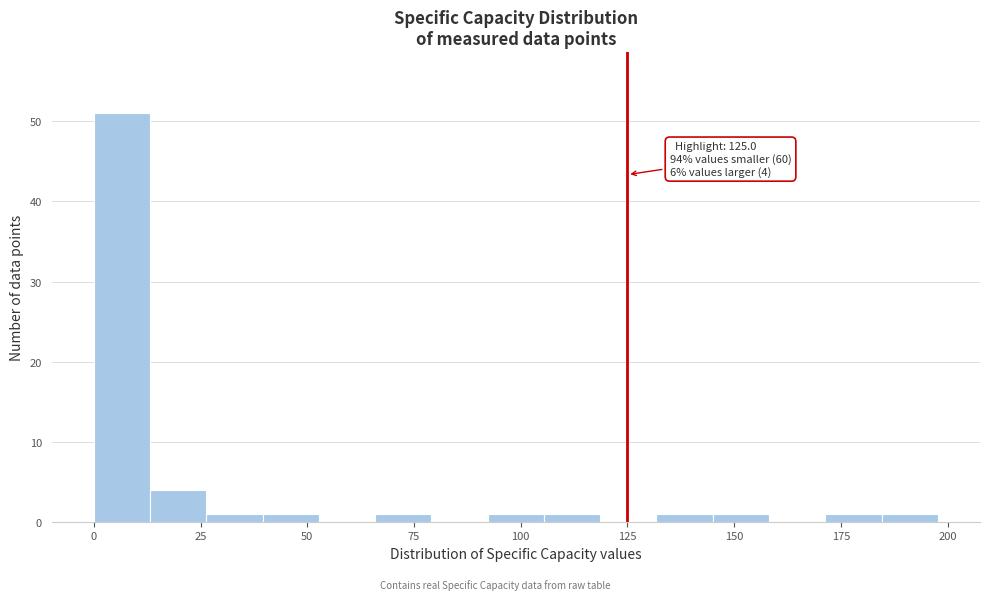

Around what value on the x-axis is the tallest bar? Give the approximate position of its centre, as read against the axis.

5